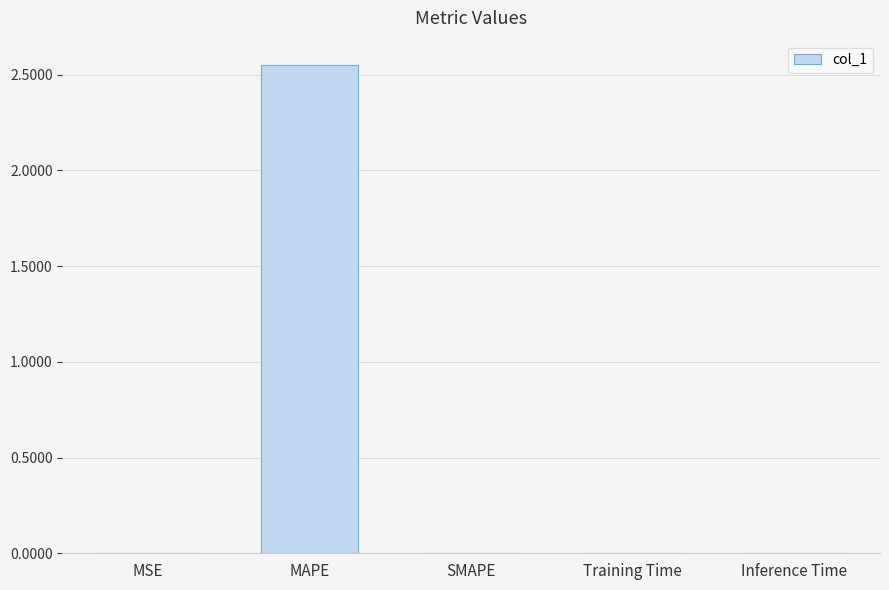

At which category does the chart reach its peak across all series?

MAPE